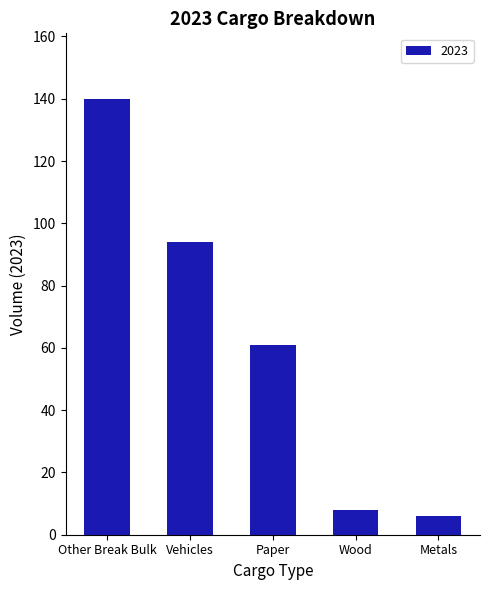

What is the sum of all values?

309